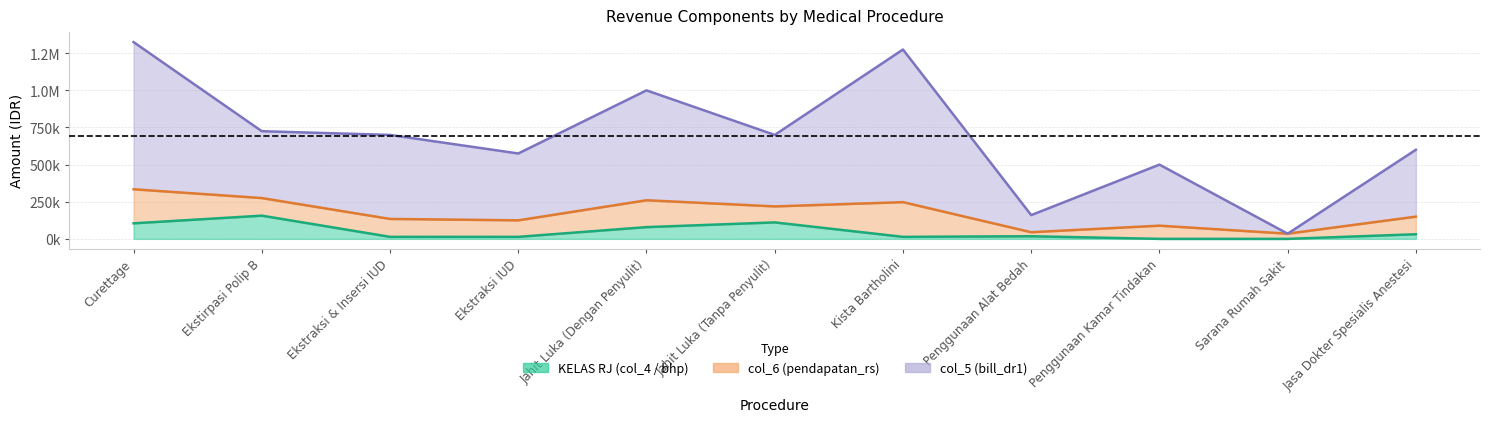

Read the col_5 (bill_dr1) value at Jahit Luka (Dengan Penyulit).

1000000.0